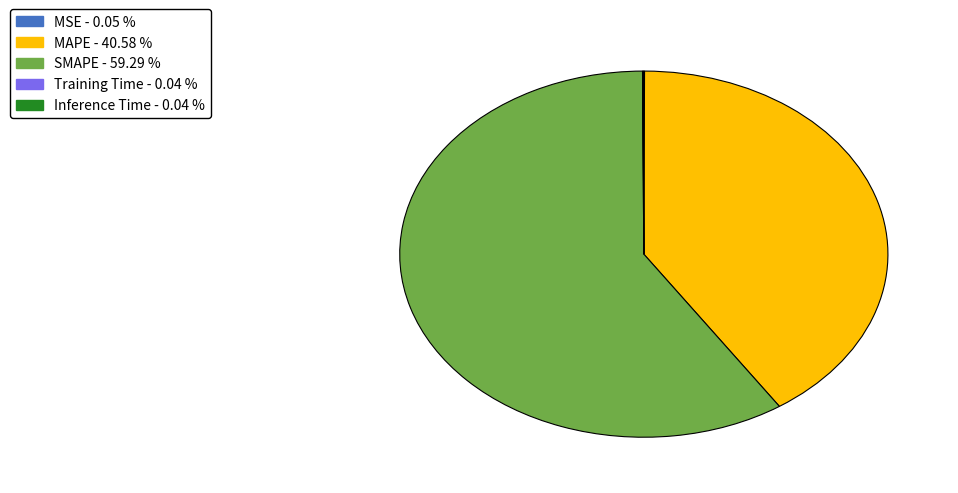

Which category has the biggest portion of the pie?

SMAPE